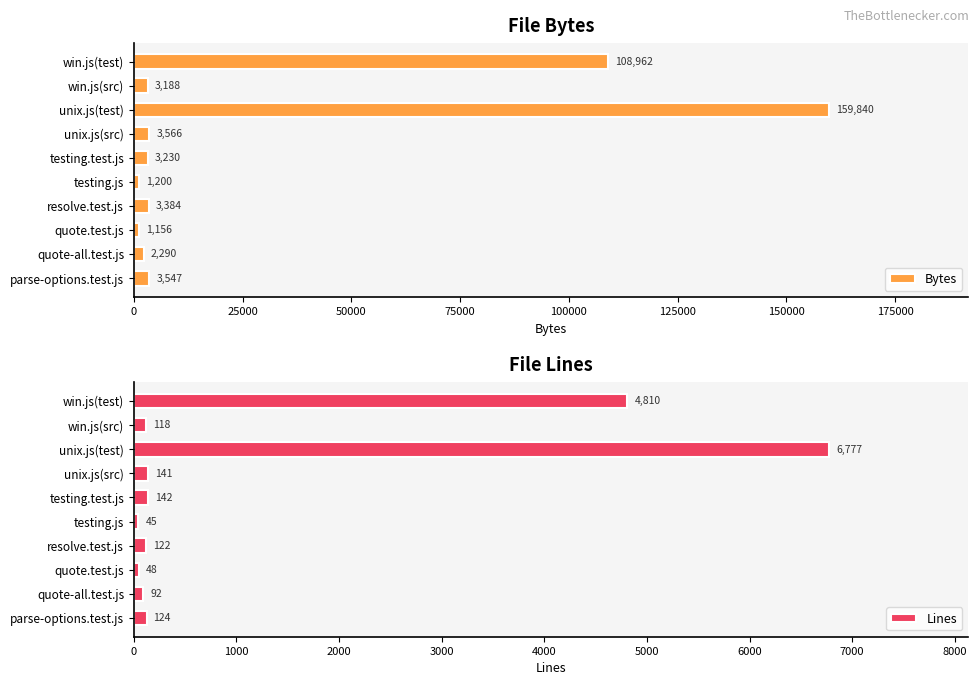

The value of Bytes at win.js(test) is 108962. True or false?

True